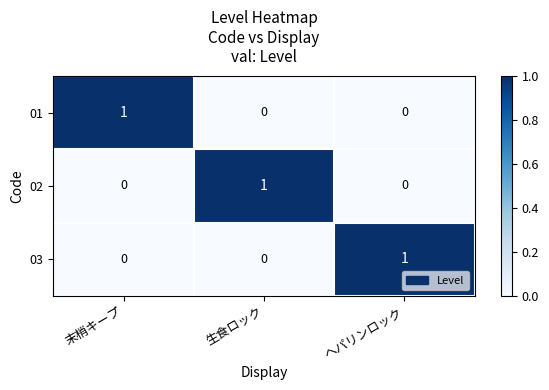

At how many categories does at least one series exceed 0?

3